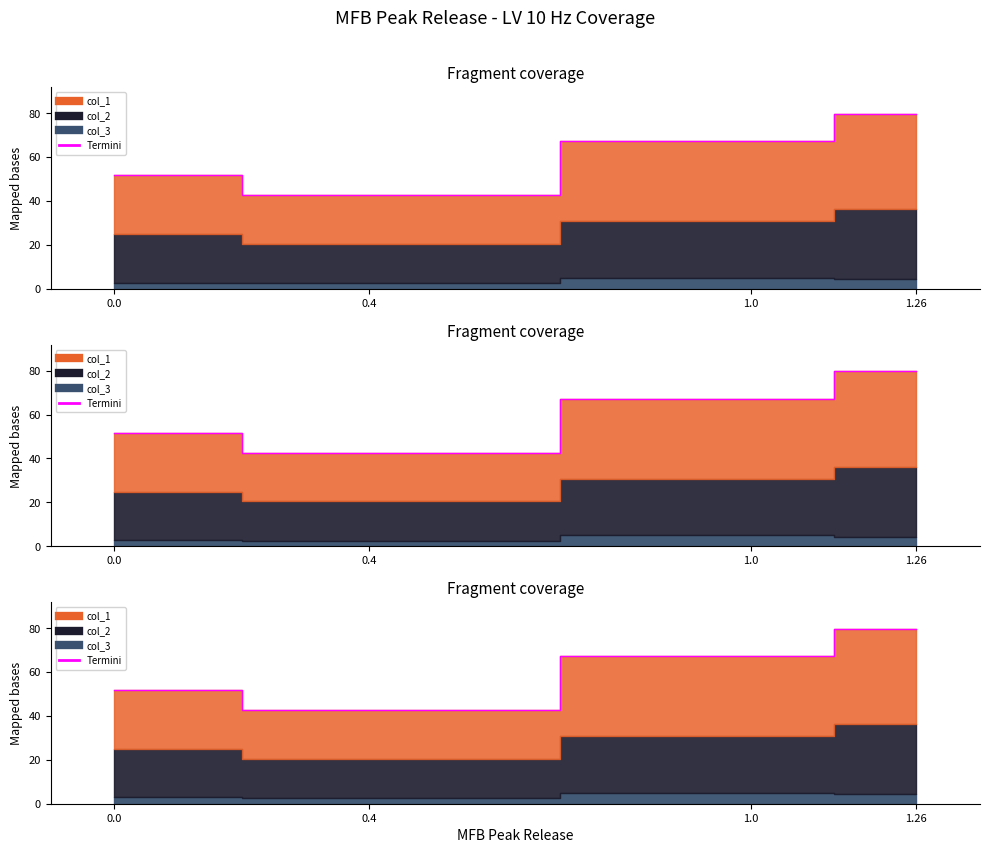

What is the difference between the maximum and second lowest values?

28.1